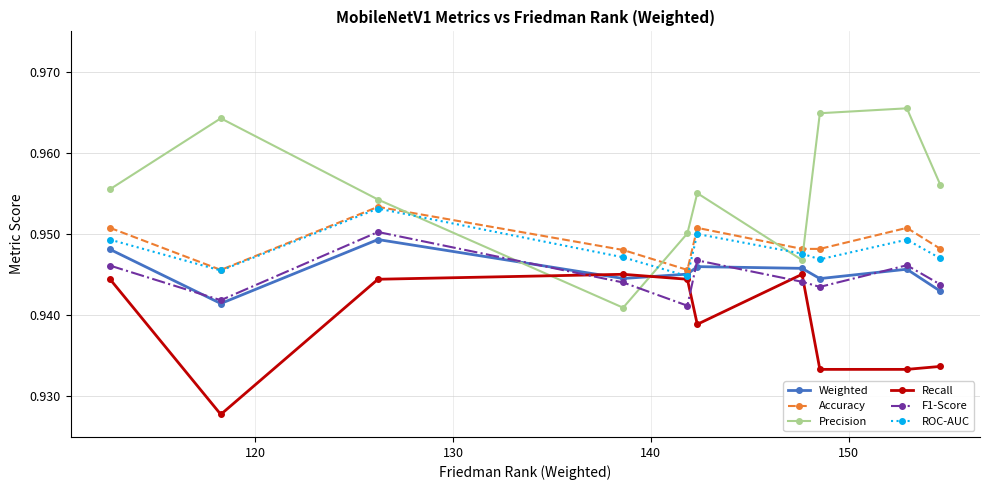

True or false: F1-Score and Weighted cross at least once.

True